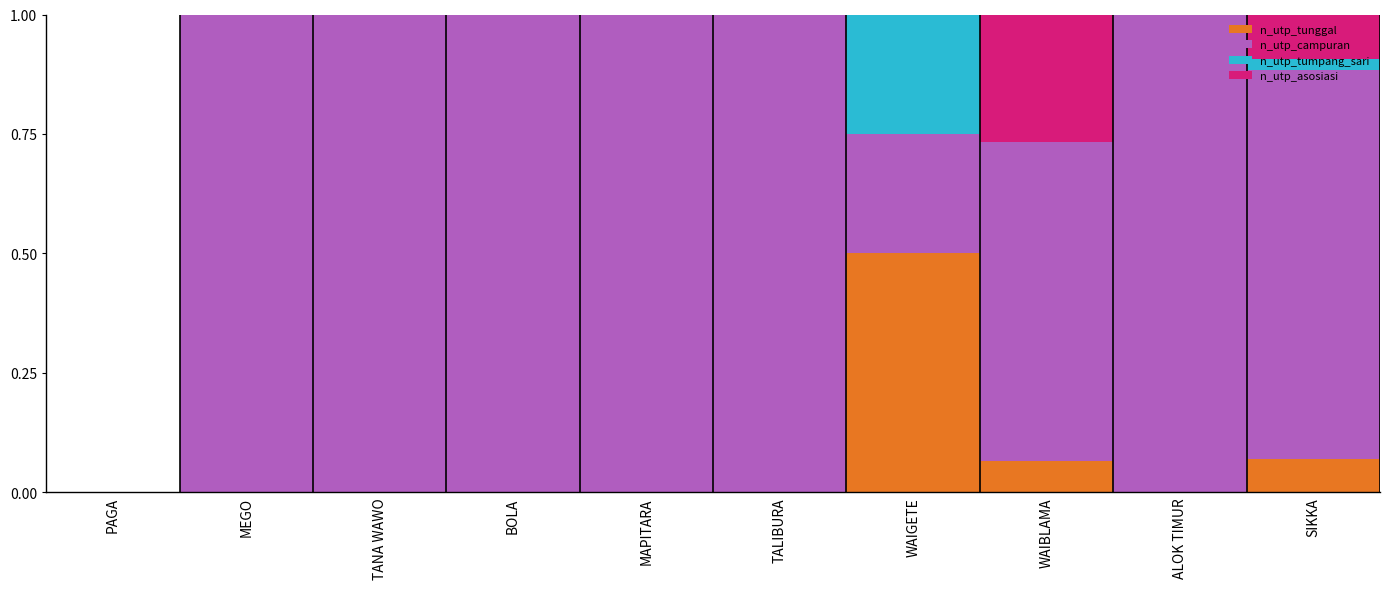

What is the total value across all series at WAIBLAMA?

1.0